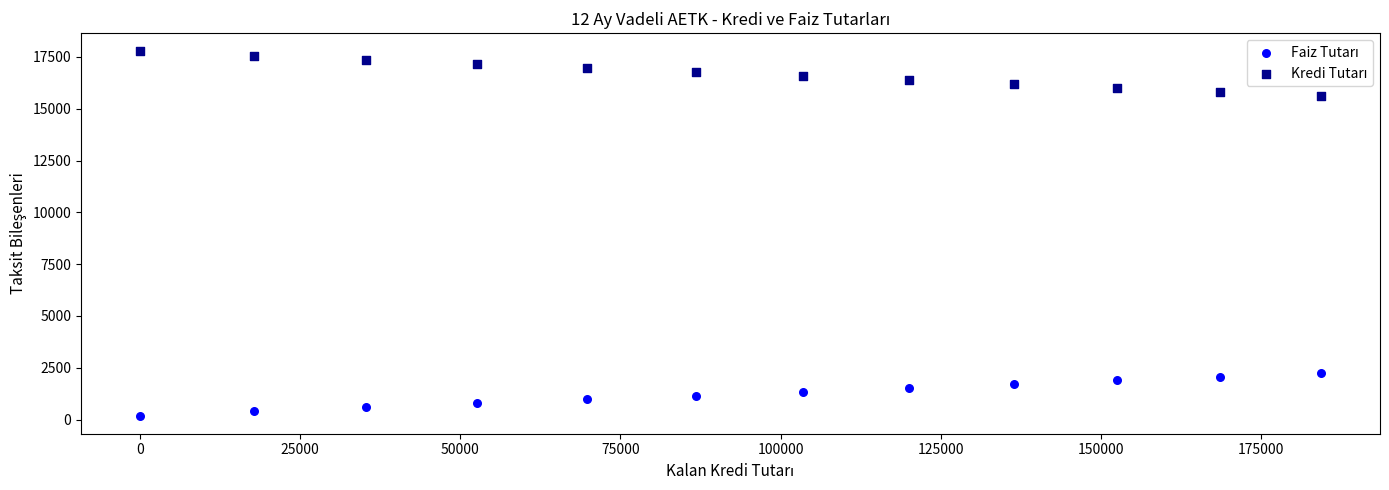

Across all data points, what is the range of X values (max minus min)?

184388.6